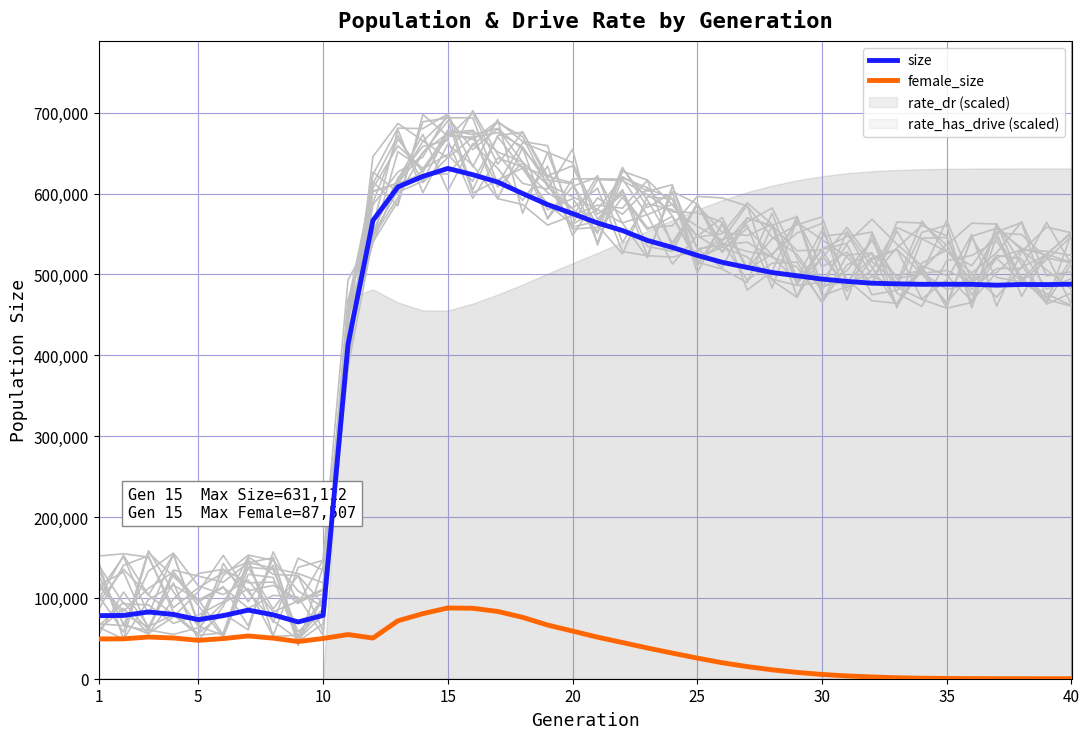

True or false: size and female_size cross at least once.

False